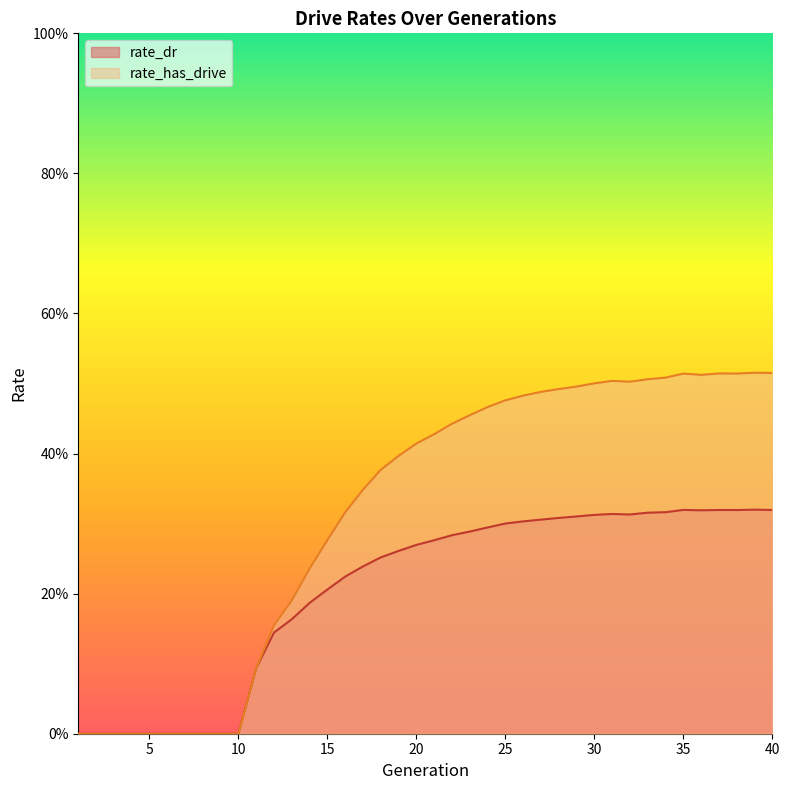

What is the highest value of the rate_dr series?

0.3